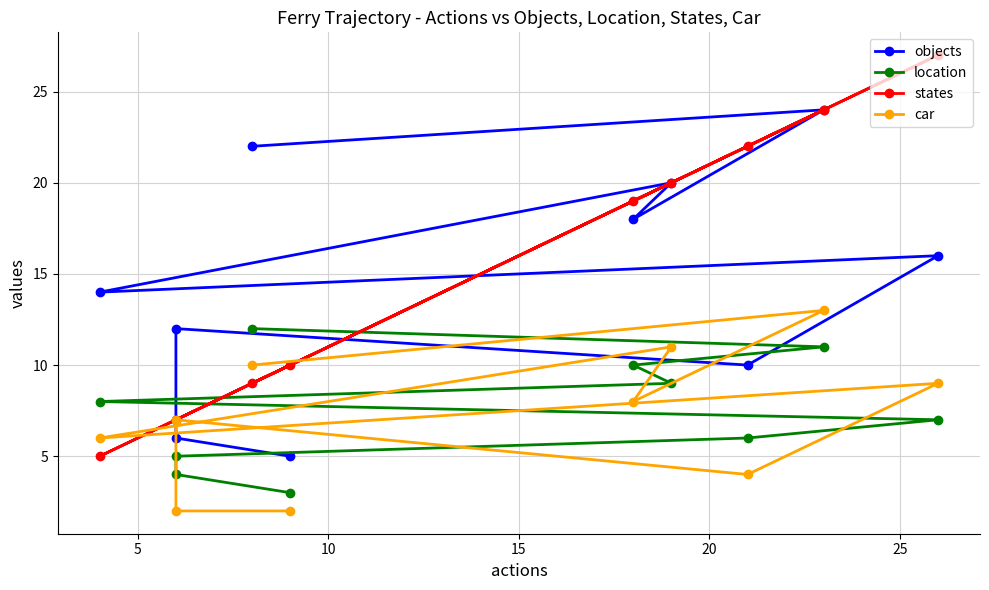

What is the difference between the highest and lowest values at 10?

7